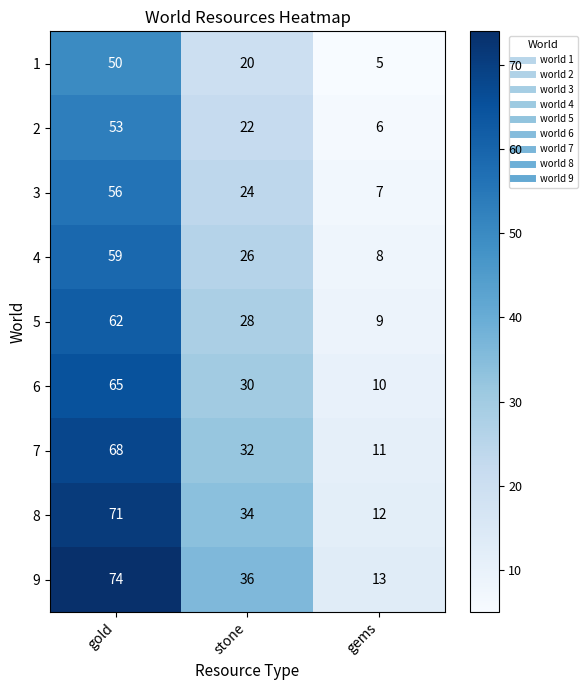

Which category has the lowest value in the 5 series?

gems